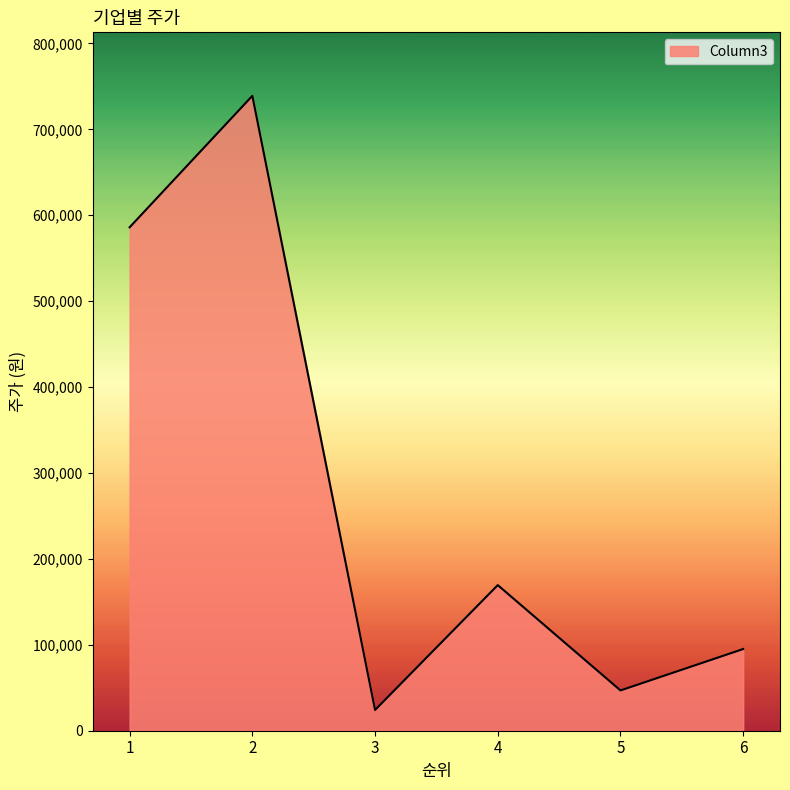

True or false: there are more than 2 points higher than both neighbors.

False